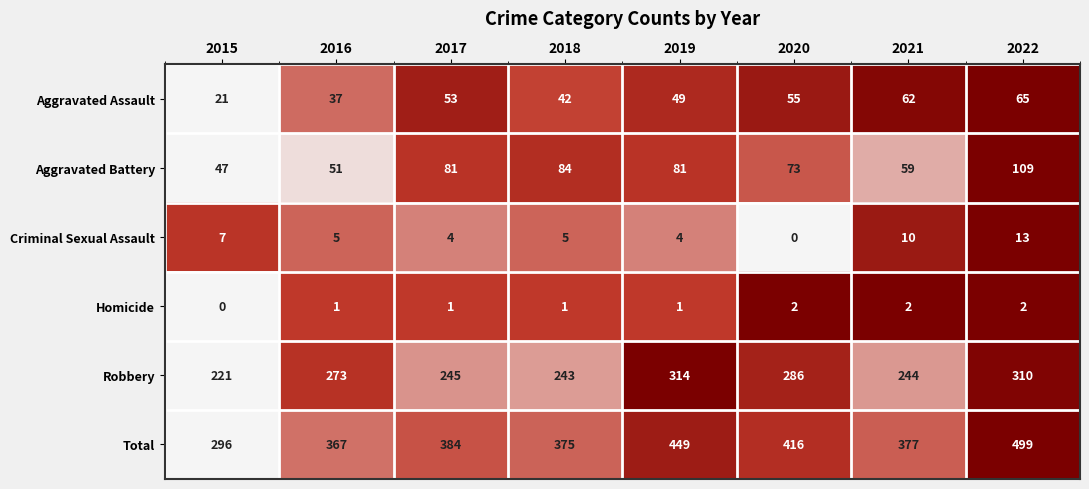

Rank the series at 2019 from lowest to highest value.

Homicide, Criminal Sexual Assault, Aggravated Assault, Aggravated Battery, Robbery, Total